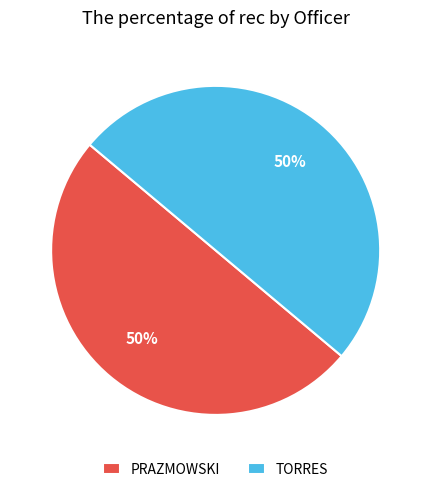

To the nearest percent, what is the difference between the TORRES and PRAZMOWSKI slice percentages?

0%